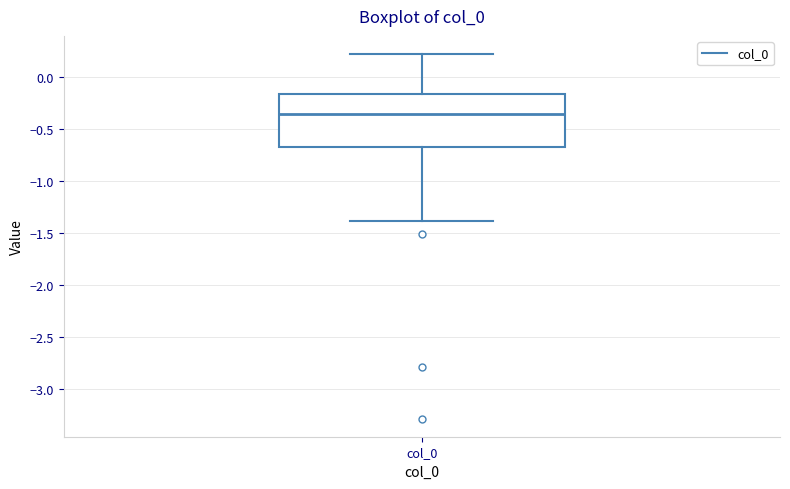

Read this box plot against the y-axis: the position of the median line, the range covered by the box, and the ends of both whiskers. The values are not printed on the chart, so give them approximately, as read against the axis.

median -0.35, box -0.70 to -0.15, whiskers -1.40 to 0.20